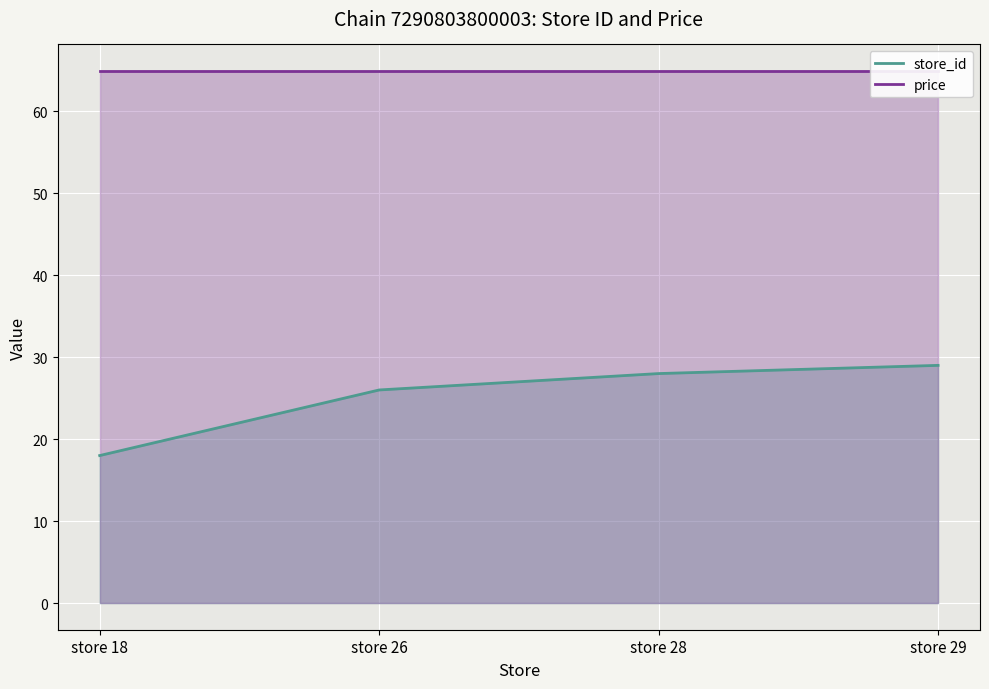

List the labels in order of store_id value, smallest first.

store 18, store 26, store 28, store 29